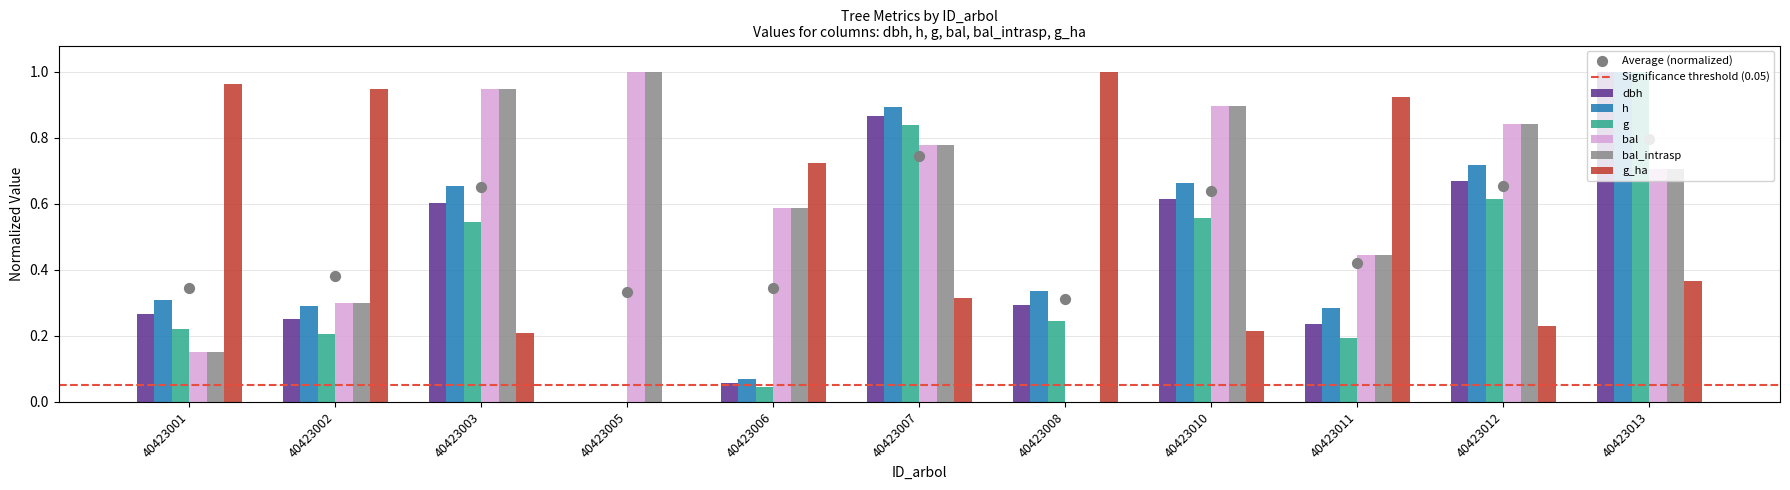

Which series contains the highest Y value?

dbh